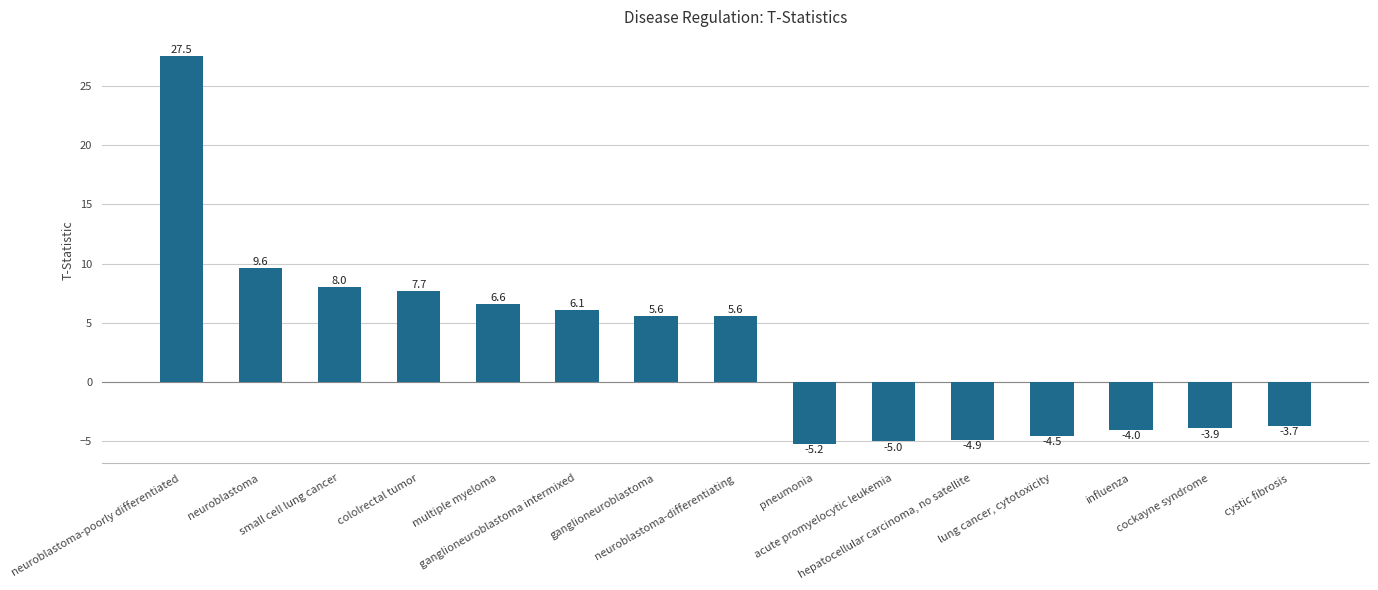

Which category has the lowest value across all series?

pneumonia